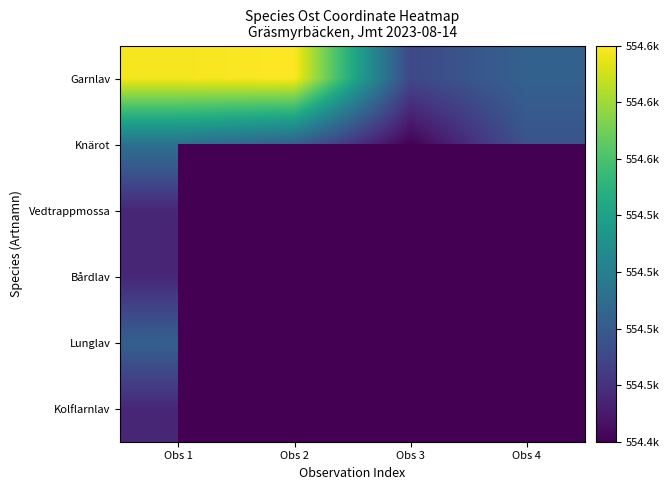

List the series in order of their peak value, lowest first.

Vedtrappmossa, Bårdlav, Kolflarnlav, Lunglav, Knärot, Garnlav